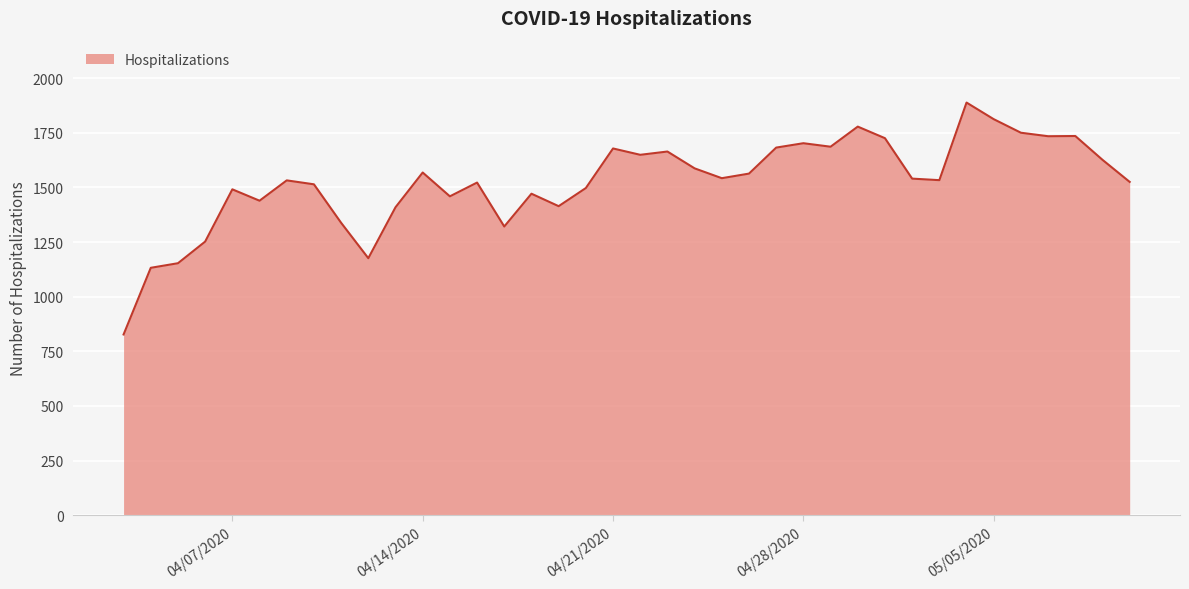

What is the difference between the maximum and minimum values?

1061